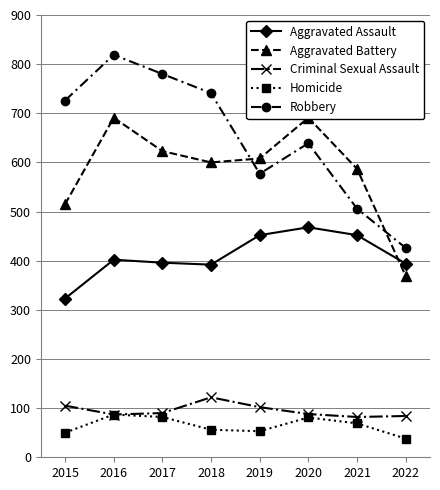

Which series has the widest spread of values?

Robbery